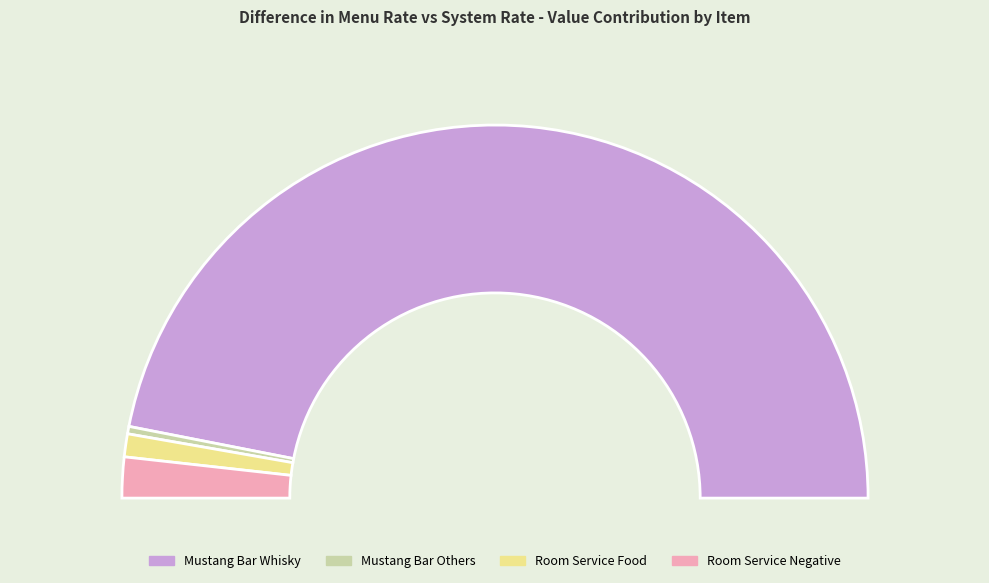

Does any single category account for the majority?

No